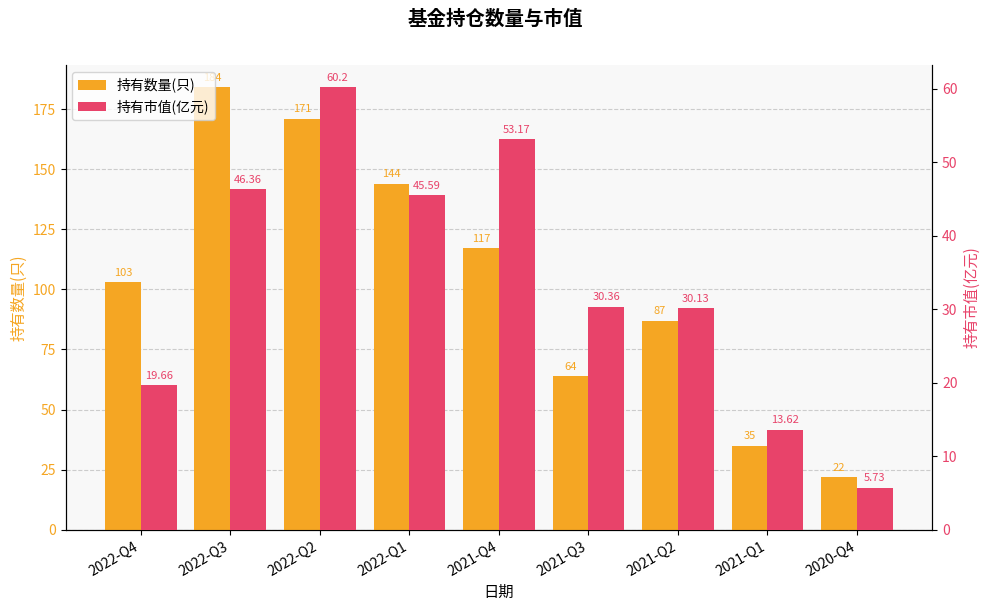

At 2021-Q4, list the series in order from largest to smallest.

持有数量(只), 持有市值(亿元)